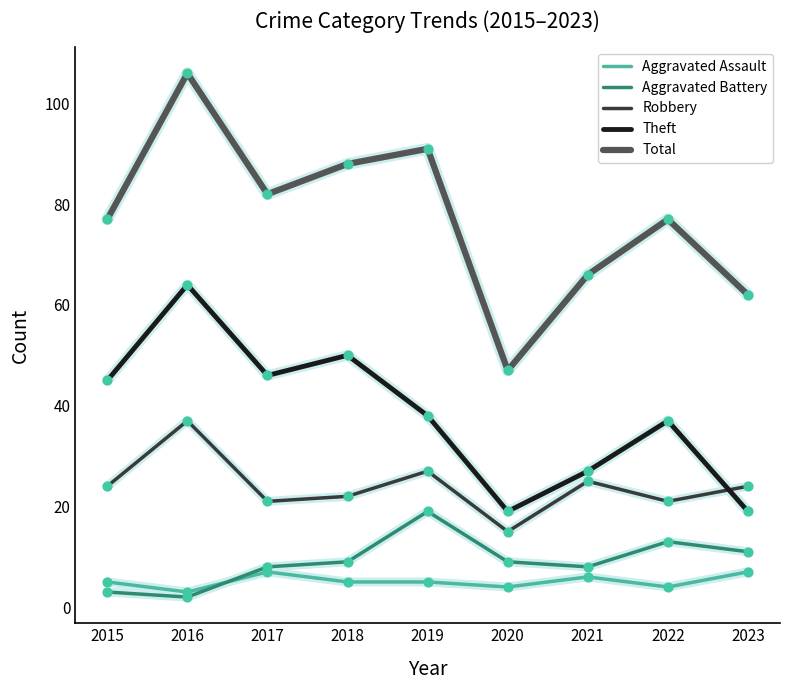

What is the spread (max minus min) of values at 2023?

55